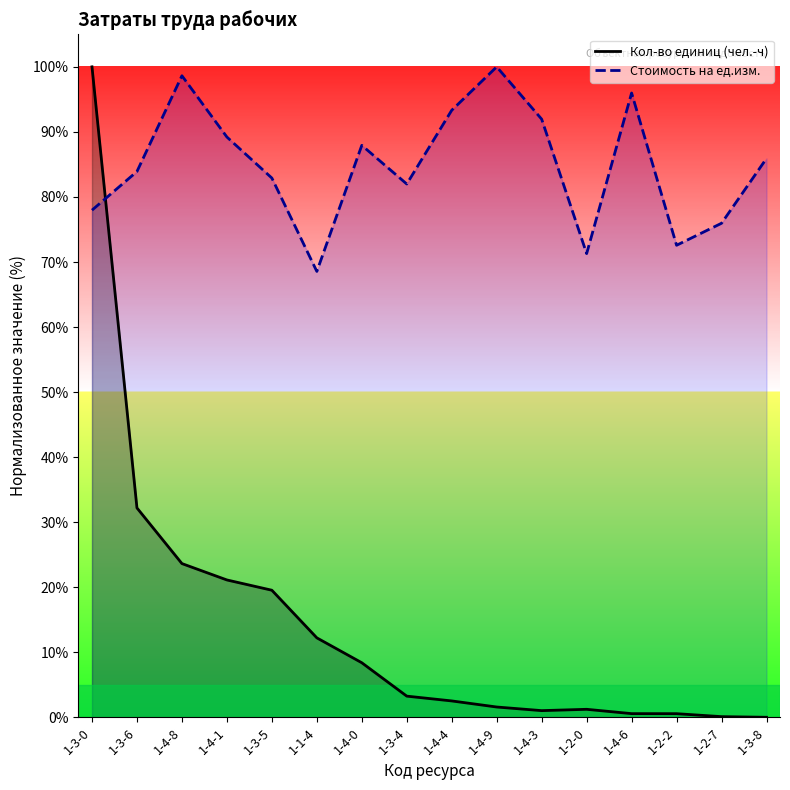

Which series changed the most between 1-4-4 and 1-3-8?

Стоимость на ед.изм.